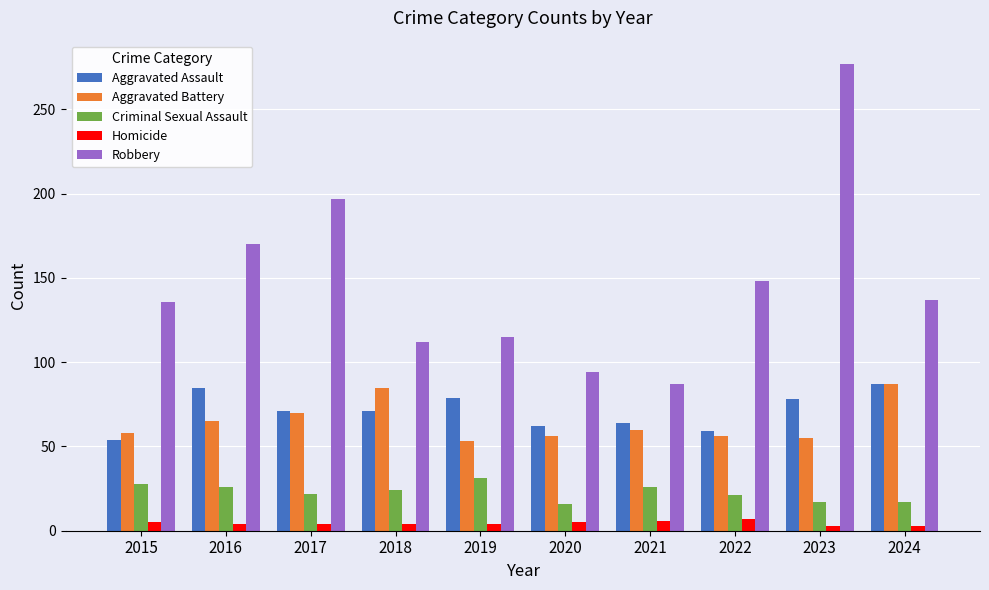

What are all the series names shown in the legend?

Aggravated Assault, Aggravated Battery, Criminal Sexual Assault, Homicide, Robbery